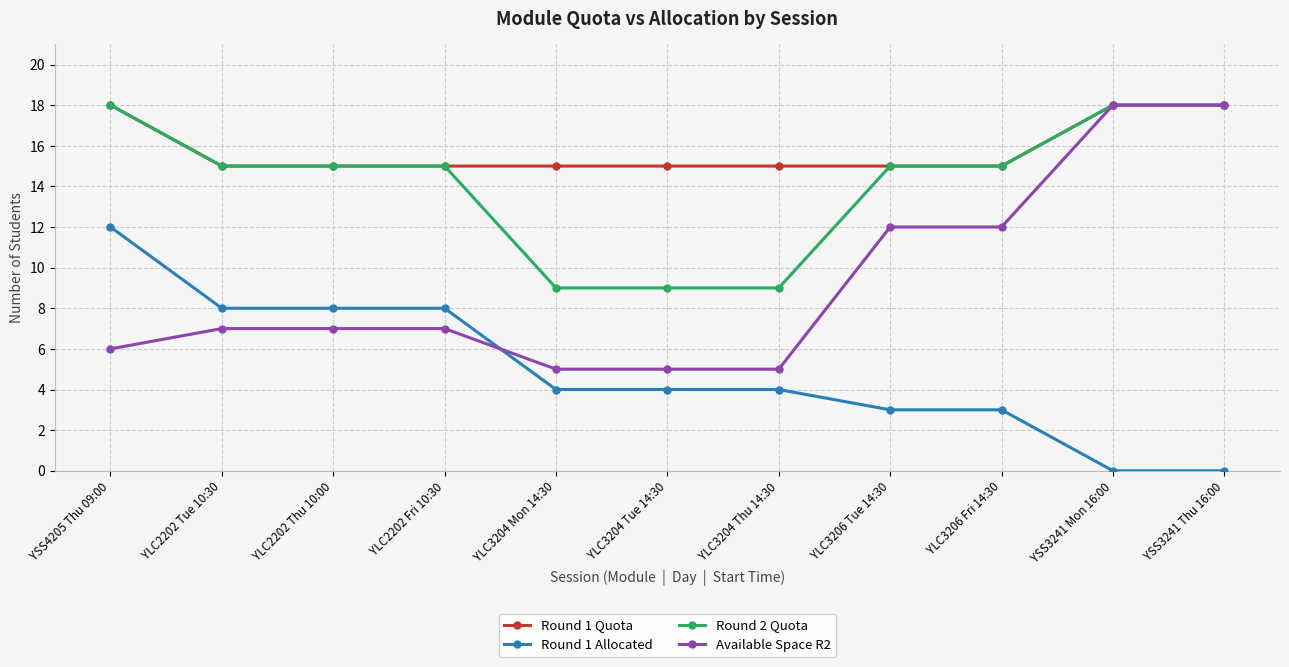

What is the greatest value displayed?

18